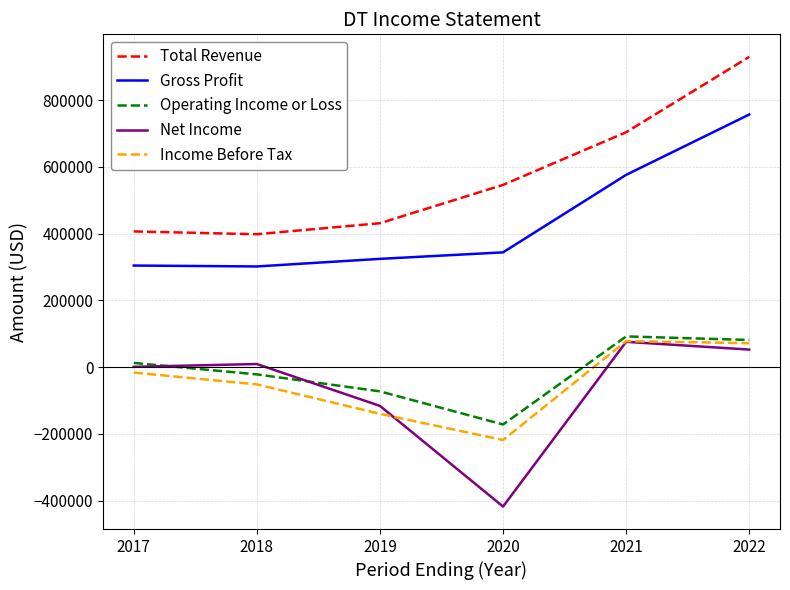

True or false: Total Revenue has more than 0 points higher than both neighbors.

False